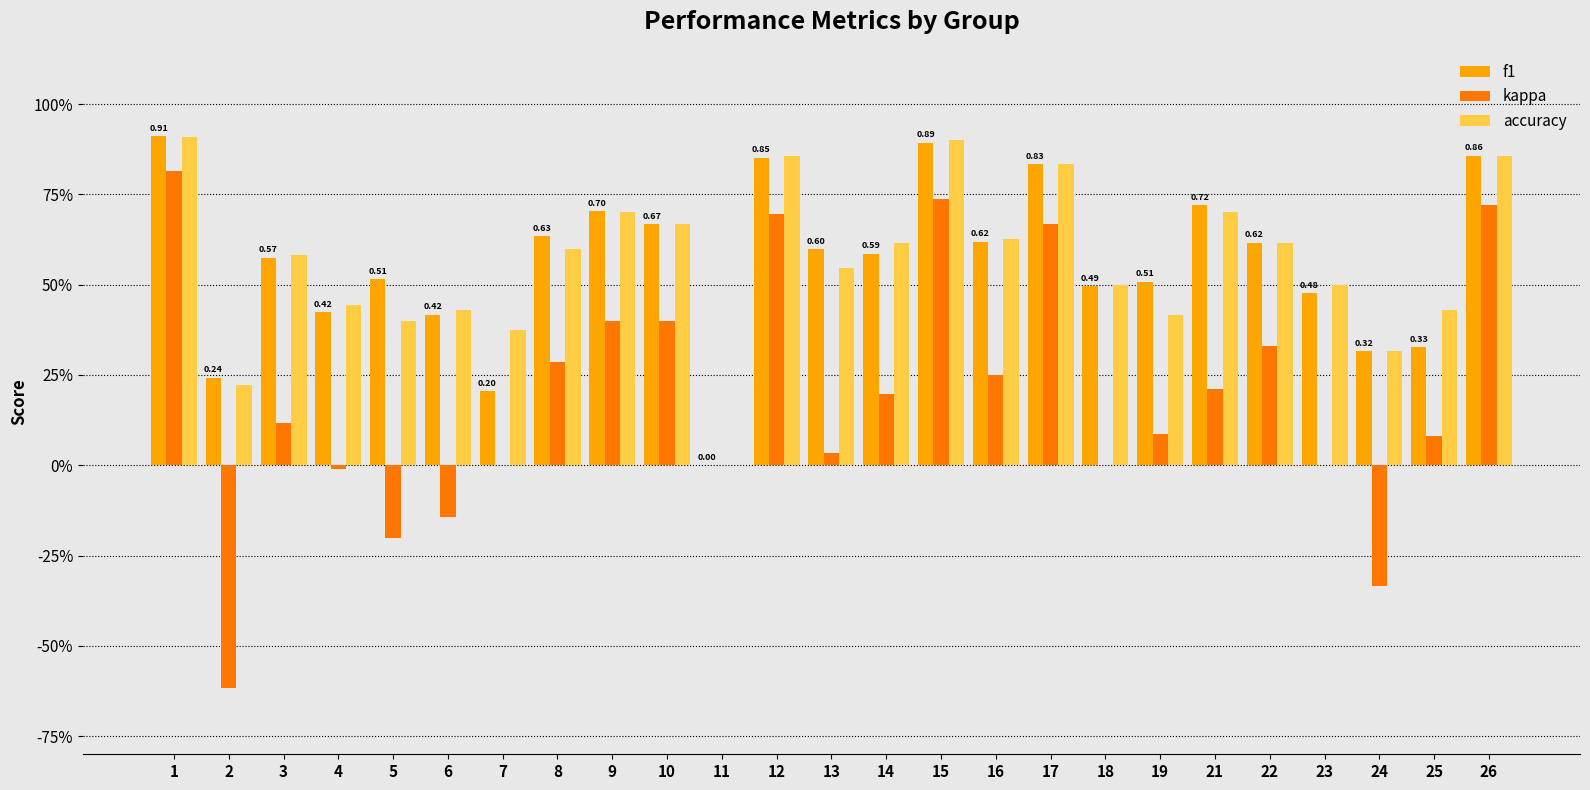

True or false: f1 has a value of 0.8 at 5.

False